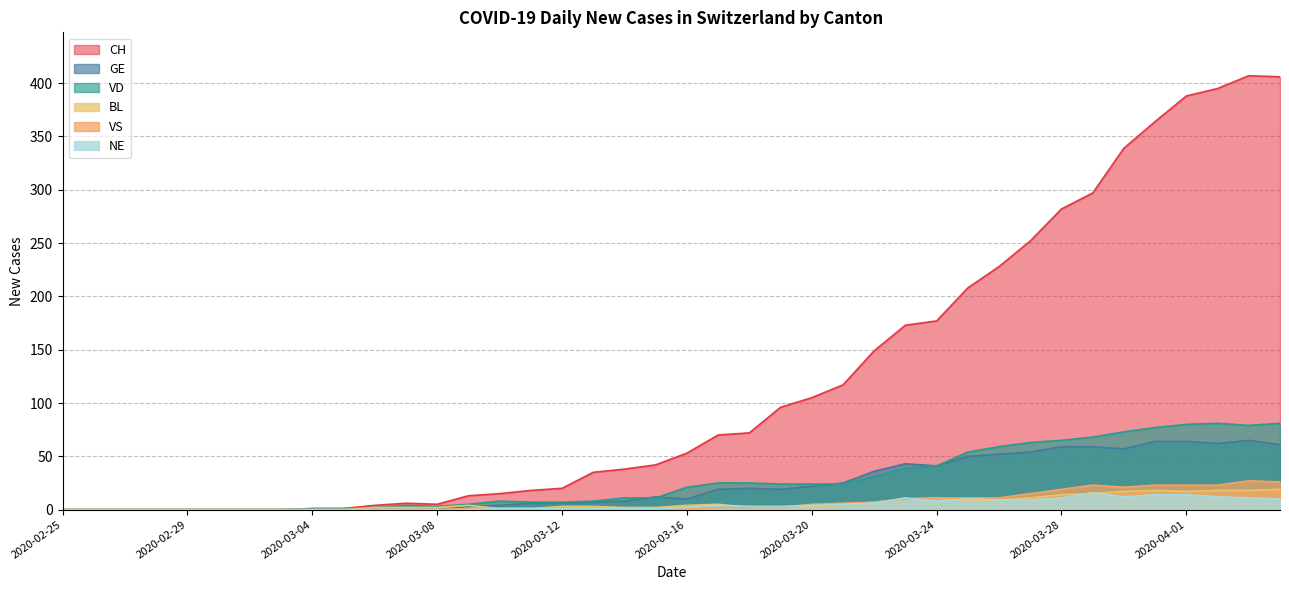

What is the difference between the highest and lowest values at 2020-03-30?

327